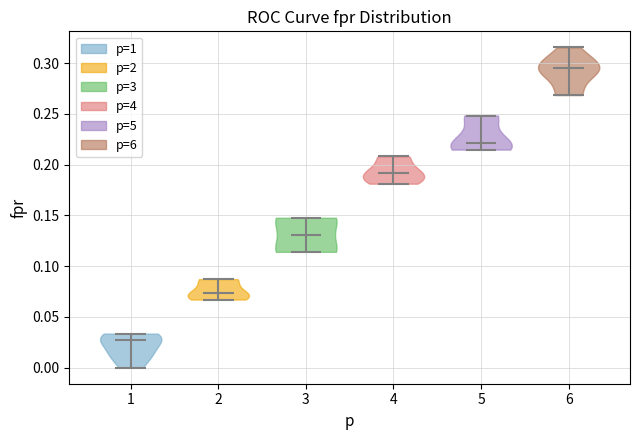

Which violin has the highest median line?

6